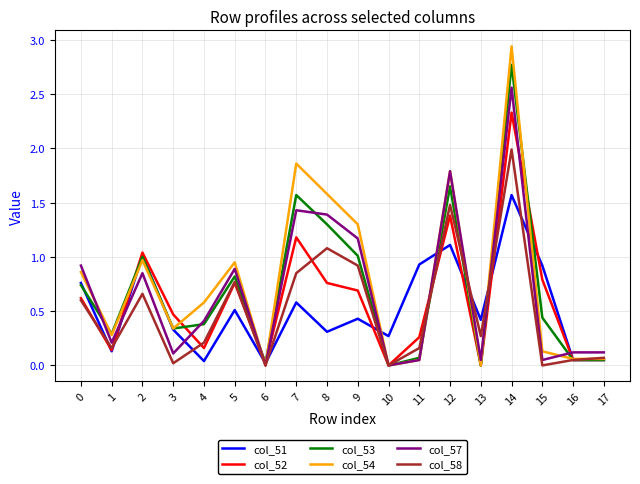

In col_58, how many points are lower than both neighbors (excluding endpoints)?

6